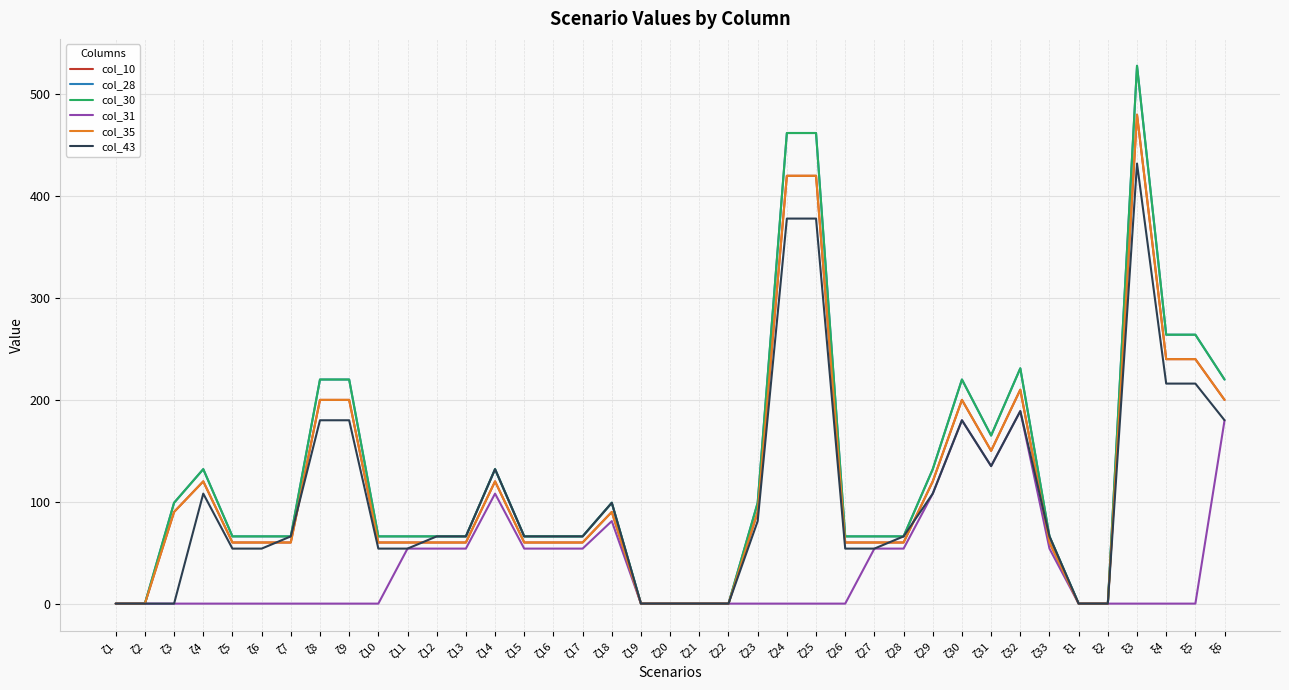

What is the total value across all series at ξ5?

1224